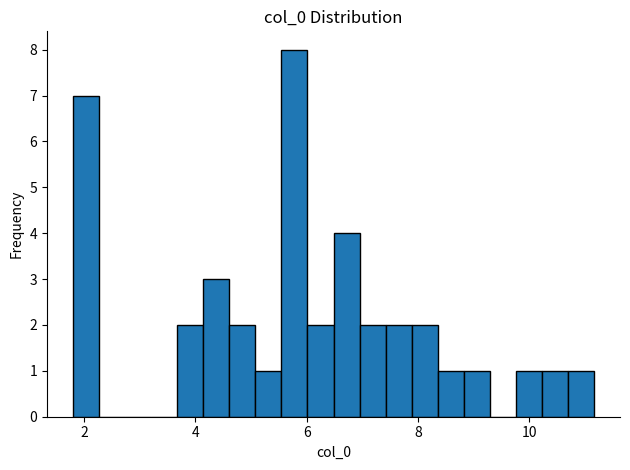

Read against the x-axis, roughly where is the centre of the tallest bar?

5.8